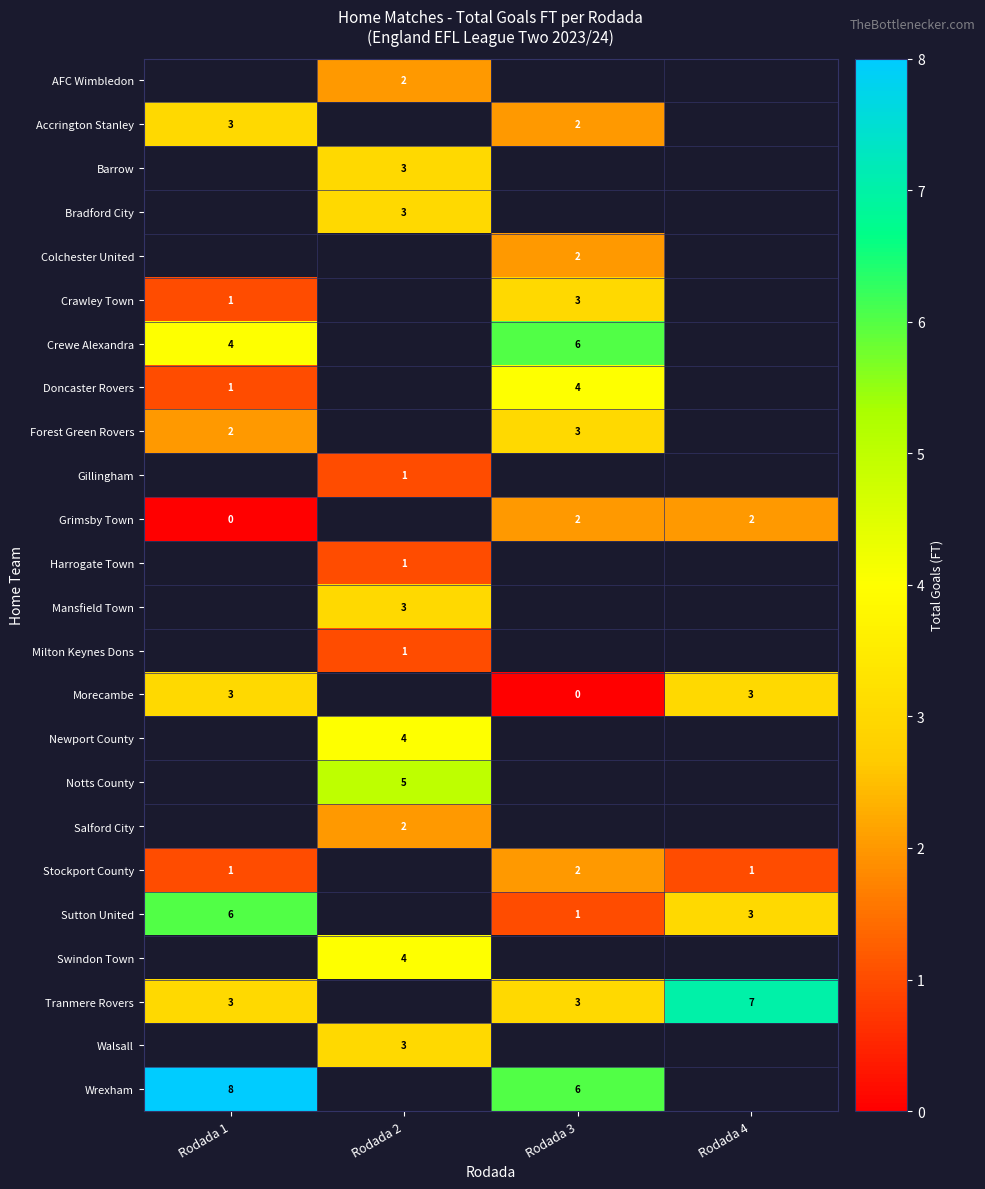

The value of Colchester United at Rodada 3 is 1. True or false?

False